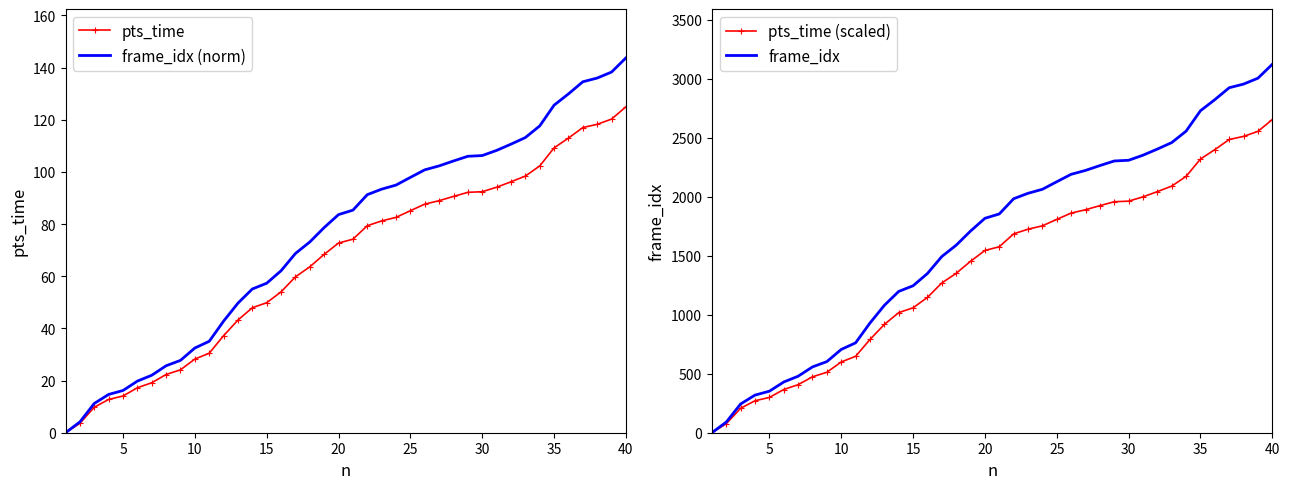

What is the highest value of the frame_idx series?

3124.0